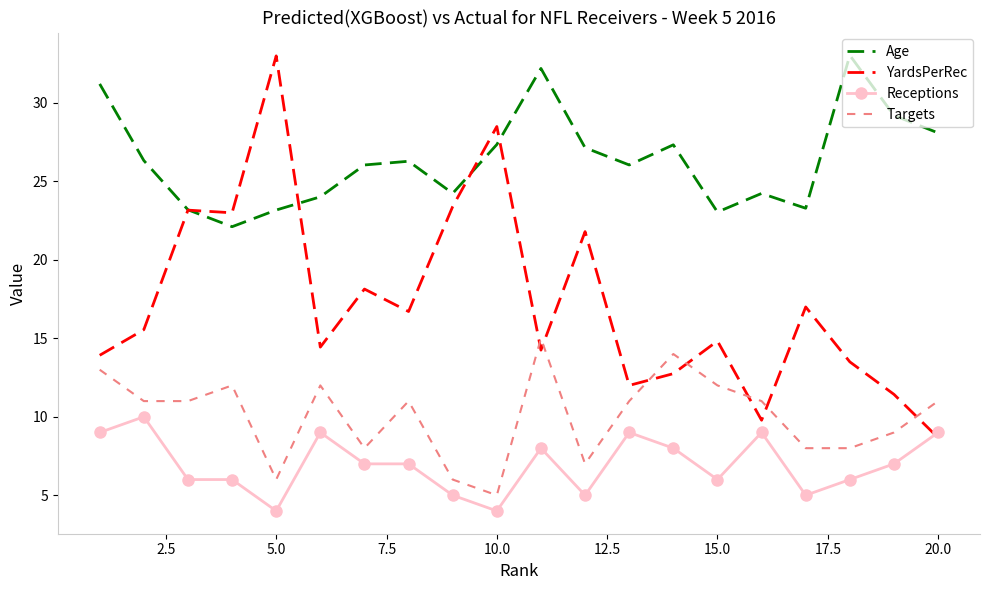

What is the difference between the maximum and minimum values in the Age series?

10.9